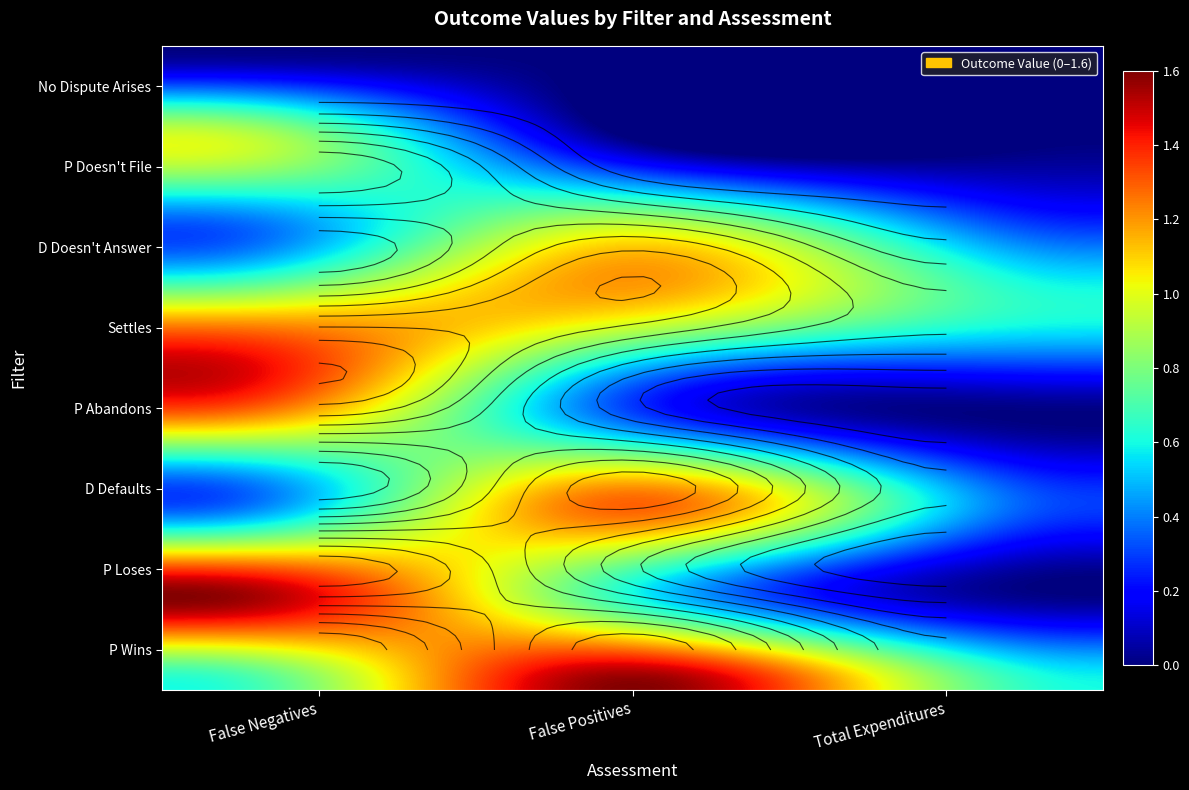

At False Negatives, list the series in order from largest to smallest.

P Loses, P Abandons, Settles, P Doesn't File, P Wins, D Doesn't Answer, D Defaults, No Dispute Arises